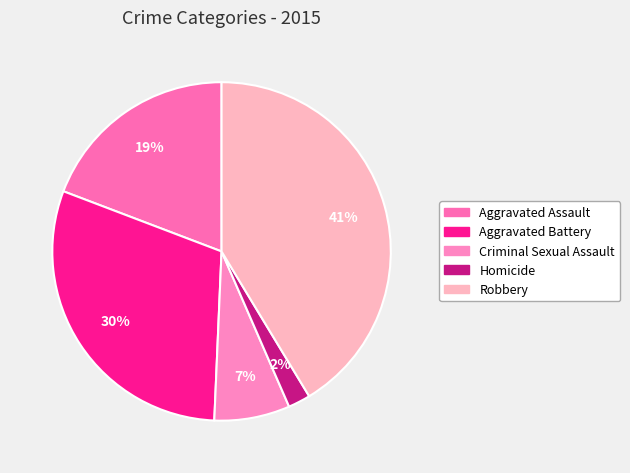

Count the number of slices in the pie.

5